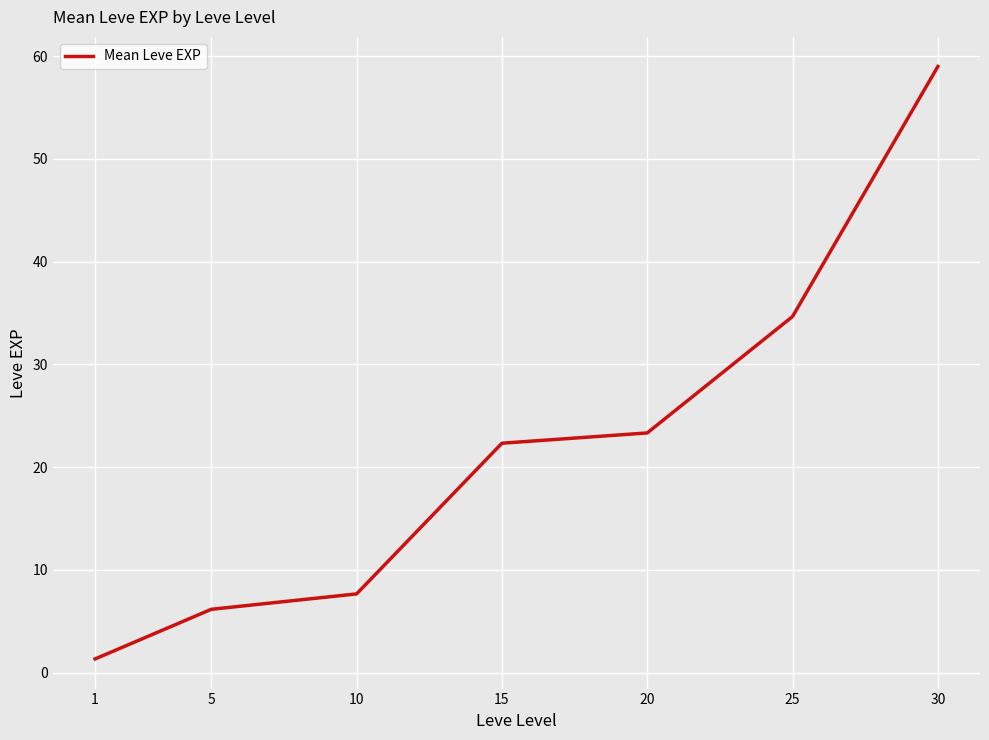

List the labels in order of value, smallest first.

1, 5, 10, 15, 20, 25, 30